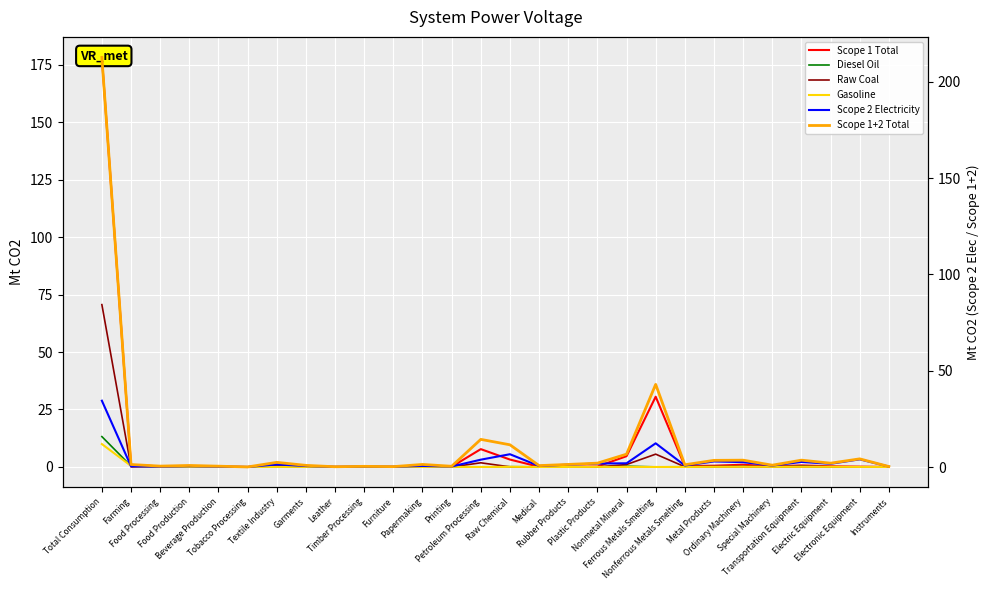

What is the highest value of the Diesel Oil series?

13.2